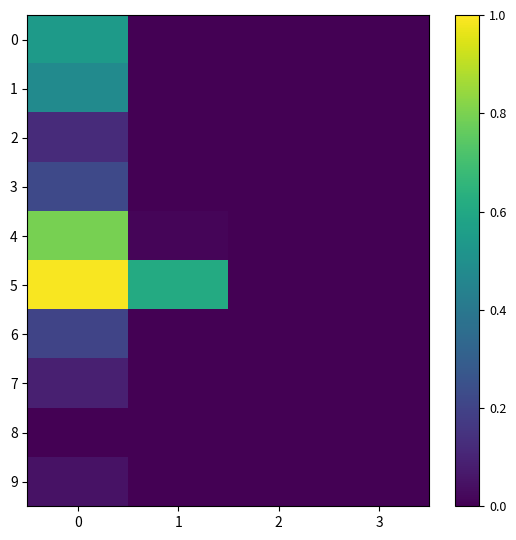

Rank the series at 3 from lowest to highest value.

0, 1, 2, 3, 4, 5, 6, 7, 8, 9